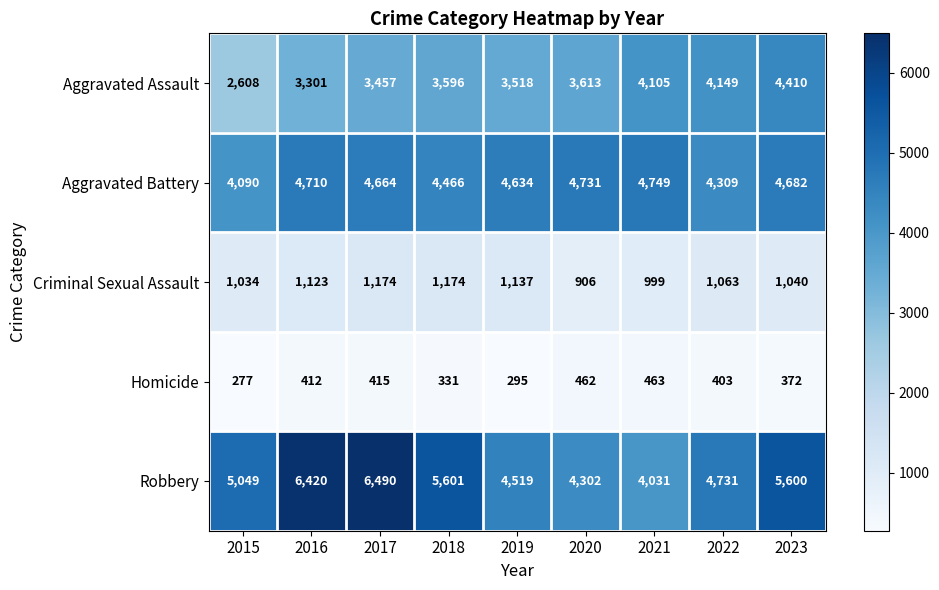

Is it true that Aggravated Battery equals 4682 at 2023?

True